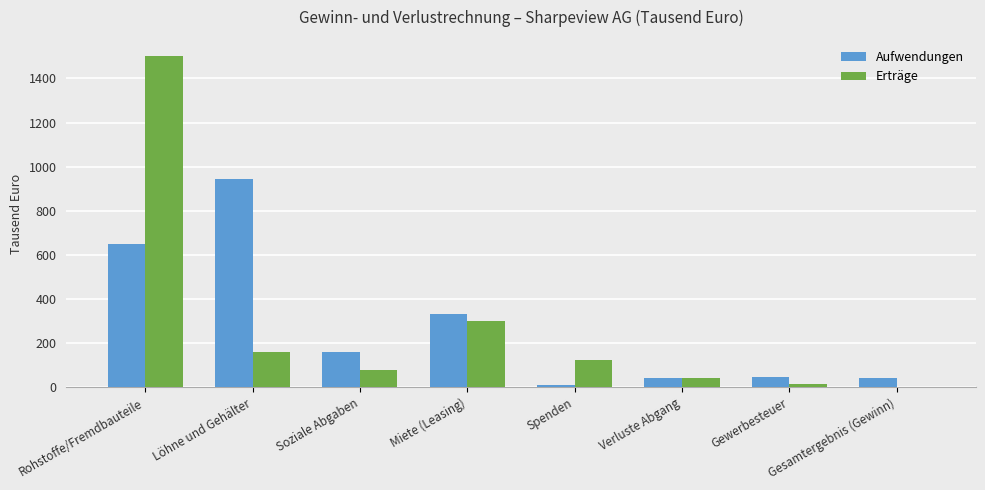

At which category is the sum across all series the highest?

Rohstoffe/Fremdbauteile